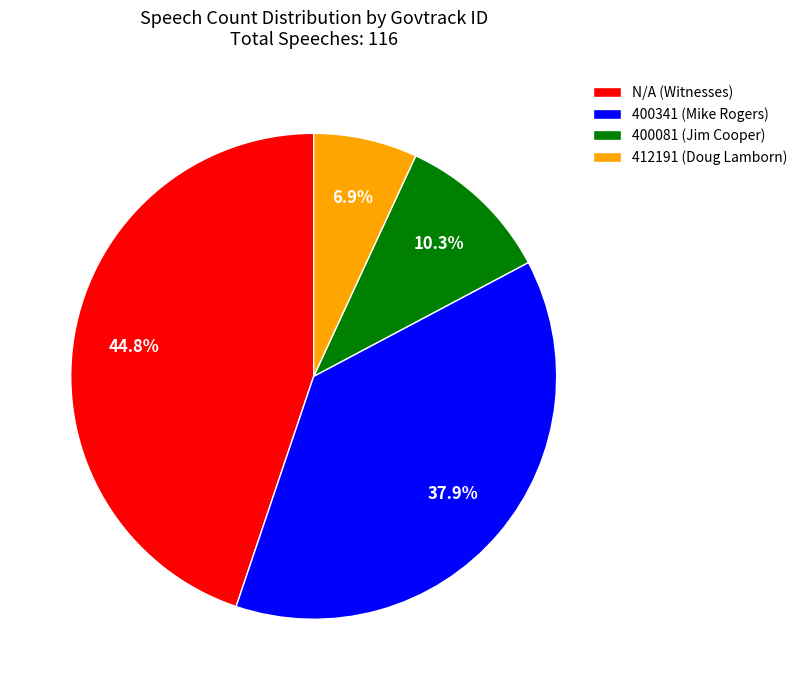

To the nearest percent, what is the difference between the largest and smallest slice percentages?

38%